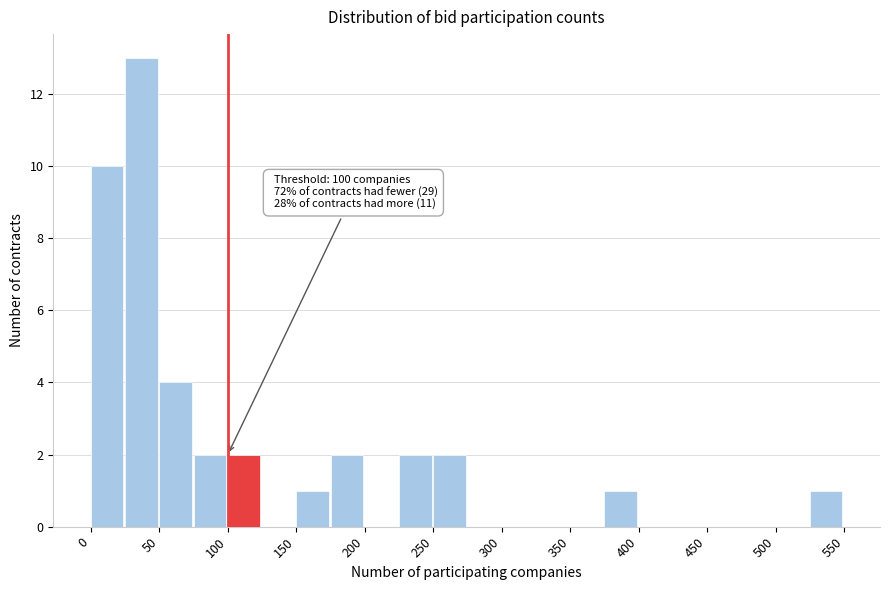

Over which range of the x-axis is the bar tallest?

25 to 50